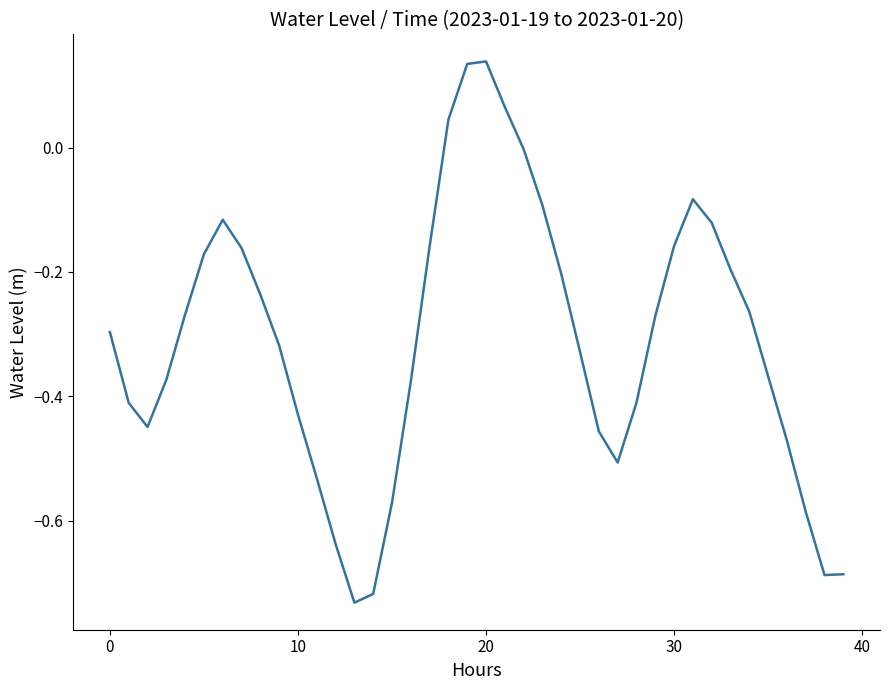

What is the difference between the maximum and minimum values?

0.9